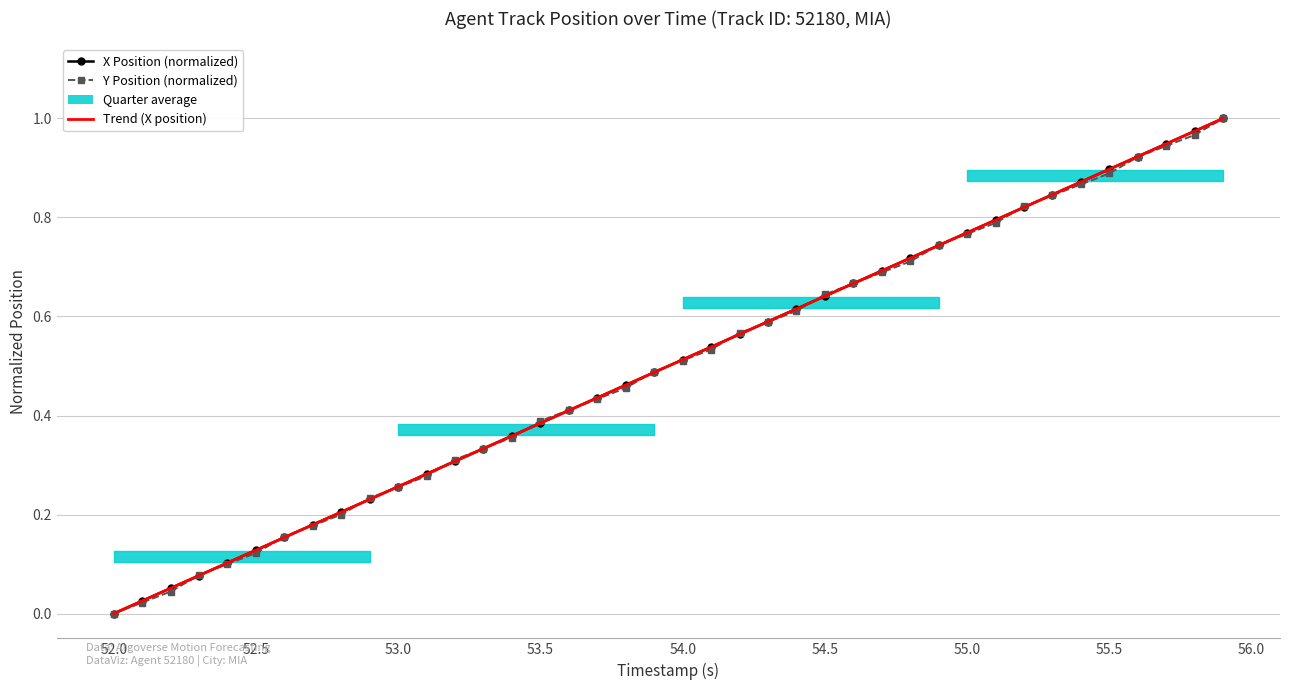

What is the value of the Trend (X position) point at the 31st from the left?

0.8